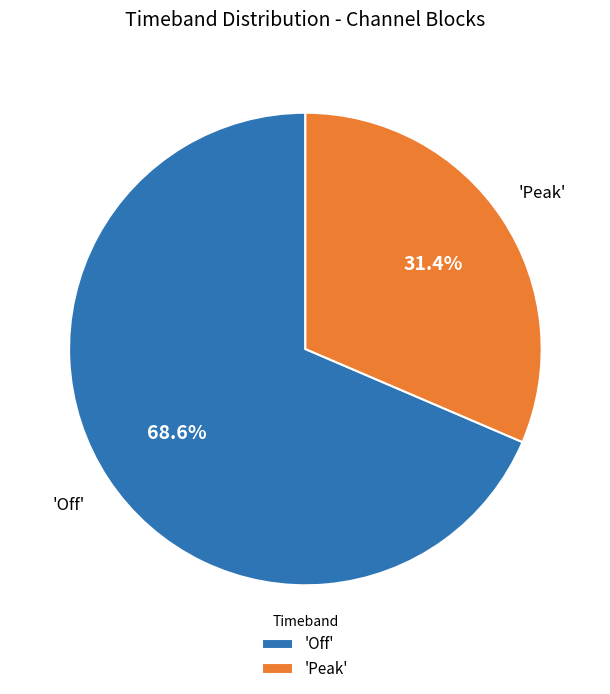

How many slices are in this pie chart?

2